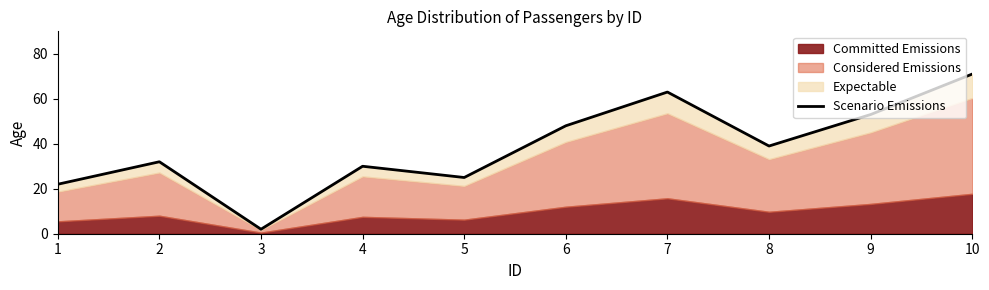

Where is the first local minimum?

3